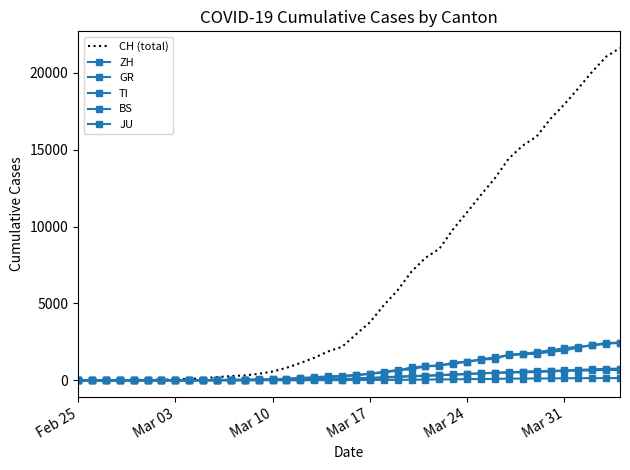

What is the difference between the maximum and minimum values in the GR series?

680